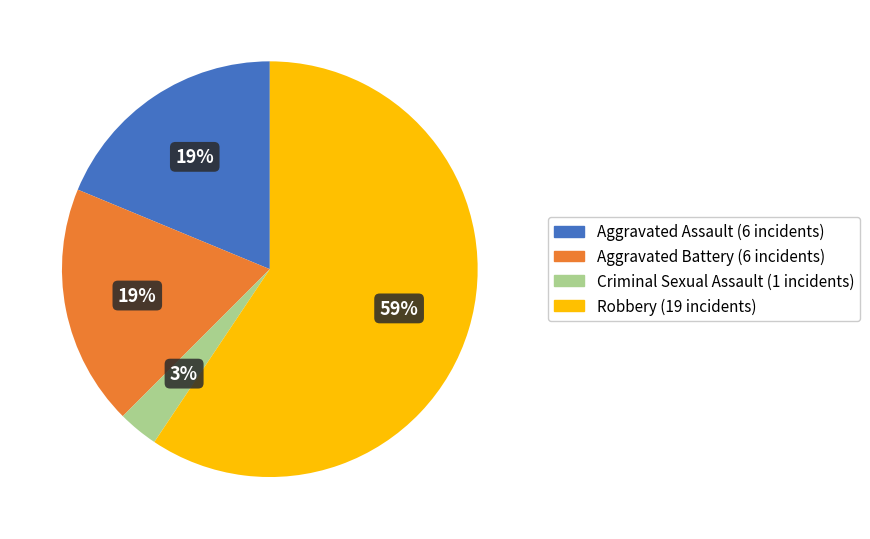

To the nearest percent, what portion does Criminal Sexual Assault represent?

3%